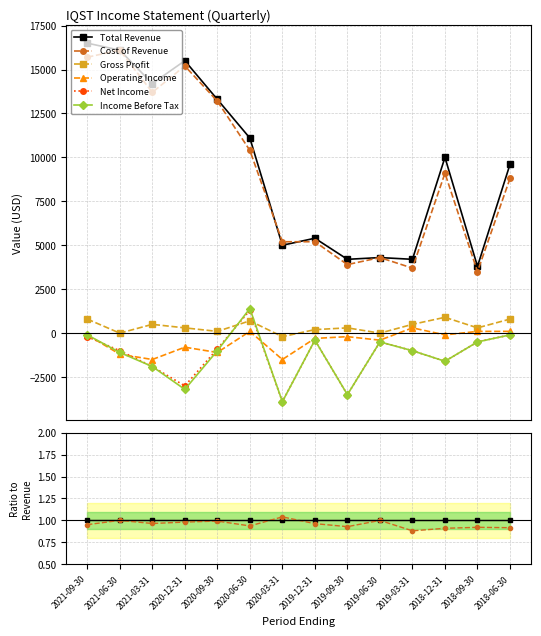

In Cost of Revenue, how many points are higher than both neighbors (excluding endpoints)?

5